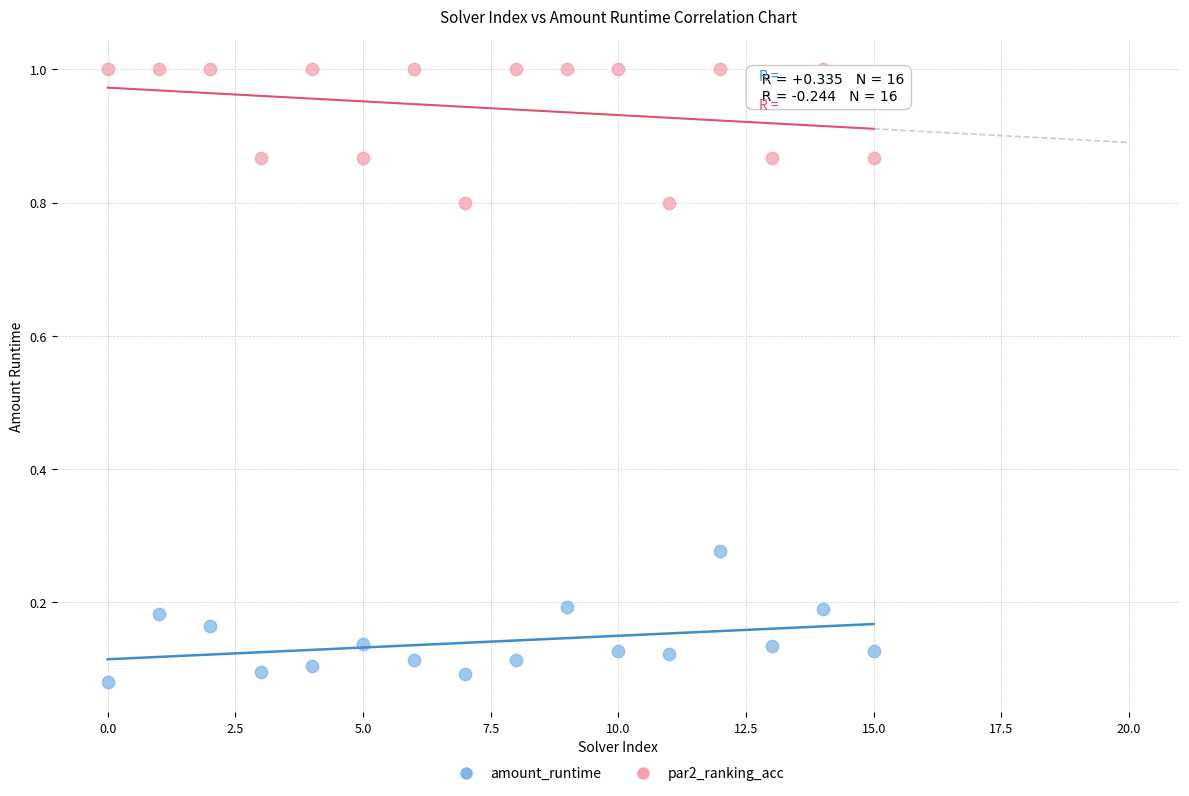

Which series reaches the minimum Y coordinate?

amount_runtime